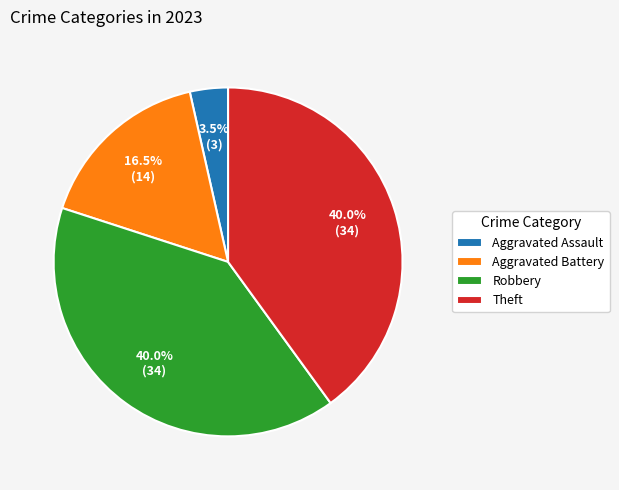

What is the ratio of the value at Theft to the value at Aggravated Battery?

2.4